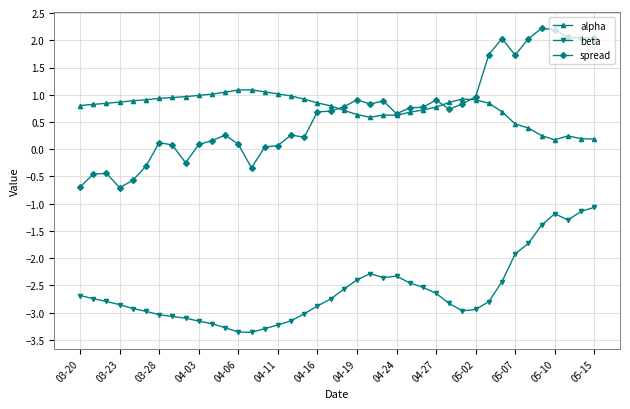

What is the difference between the maximum and minimum values in the alpha series?

0.9